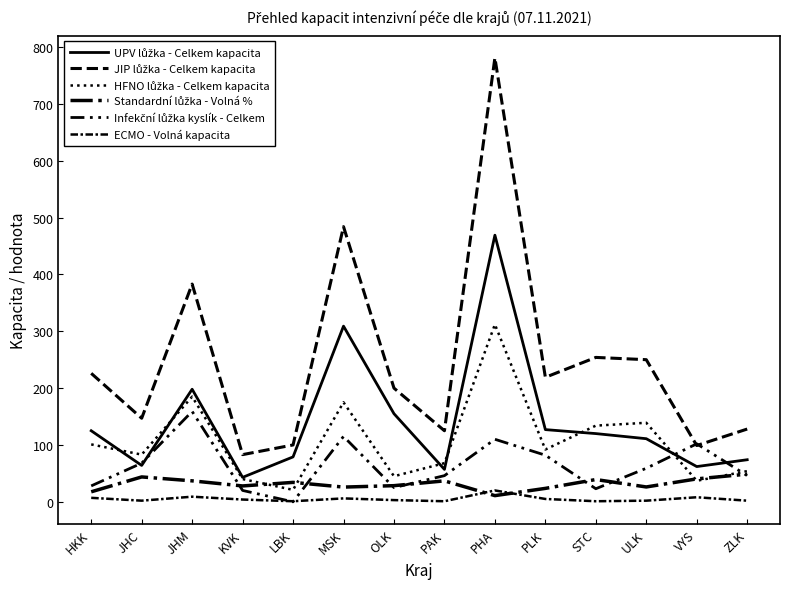

What is the maximum value for HFNO lůžka - Celkem kapacita?

312.0